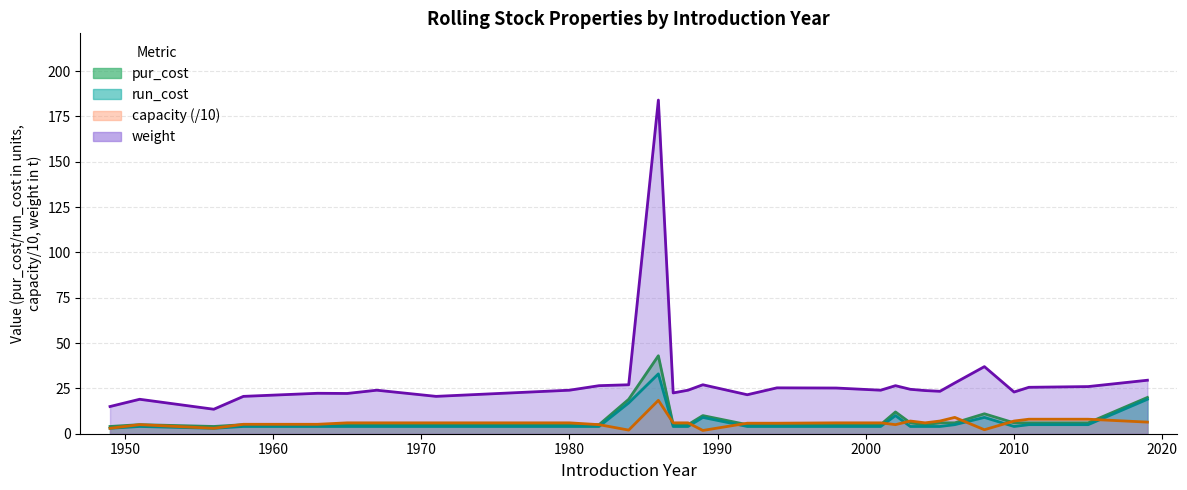

Which category has the lowest value across all series?

1989